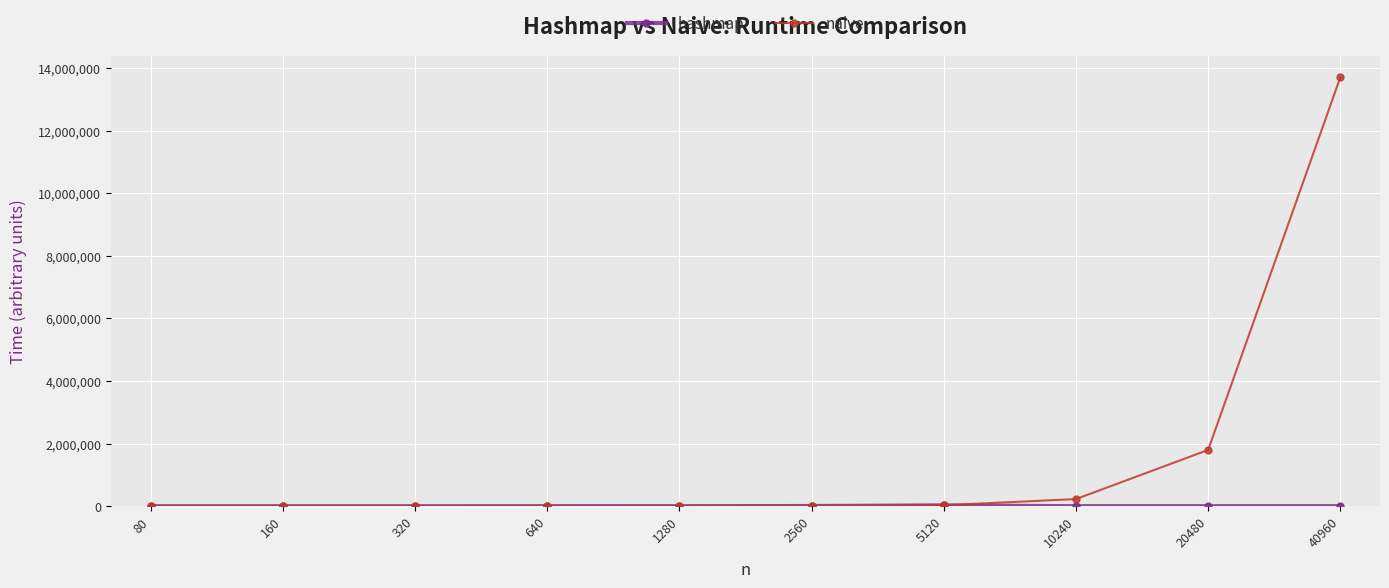

What is the greatest value displayed?

13705199